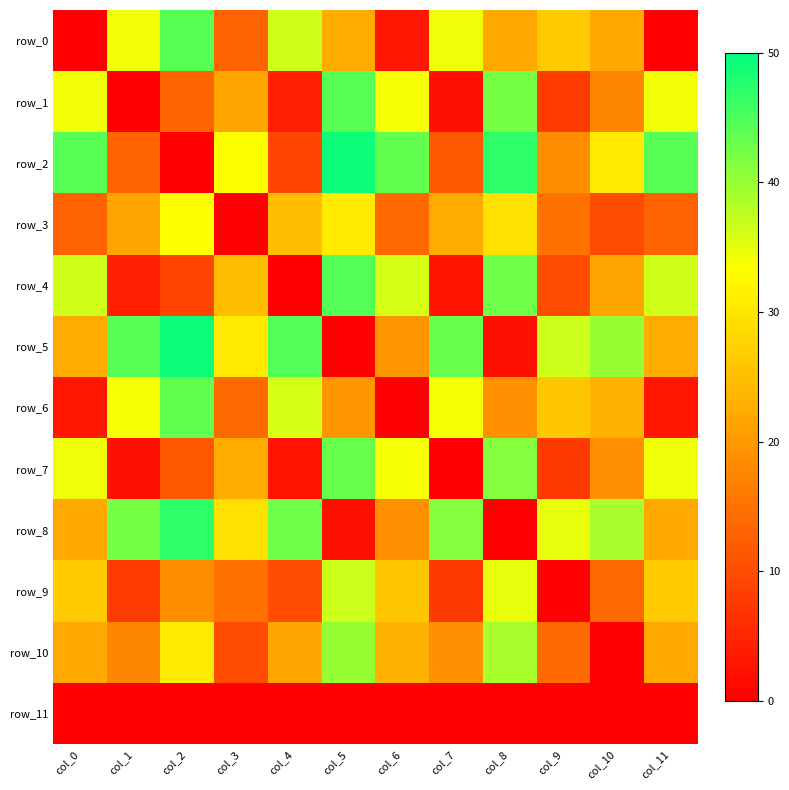

Reading left to right, what are all the values shown in this chart?

row_0: 0.0	34.0	44.2	13.0	36.5	22.4	3.0	34.2	22.1	26.4	22.2	0.0
row_1: 34.0	0.0	13.1	21.8	4.1	44.2	33.9	2.2	42.3	7.9	17.7	34.0
row_2: 44.2	13.1	0.0	33.3	9.2	49.0	43.4	11.6	47.0	18.4	30.7	44.2
row_3: 13.0	21.8	33.3	0.0	24.8	30.7	13.9	22.4	29.5	14.9	9.8	13.0
row_4: 36.5	4.1	9.2	24.8	0.0	44.6	36.1	2.5	42.7	10.0	21.5	36.5
row_5: 22.4	44.2	49.0	30.7	44.6	0.0	19.6	43.3	2.1	36.7	40.2	22.4
row_6: 3.0	33.9	43.4	13.9	36.1	19.6	0.0	34.0	19.1	26.2	23.5	3.0
row_7: 34.2	2.2	11.6	22.4	2.5	43.3	34.0	0.0	41.4	7.8	19.1	34.2
row_8: 22.1	42.3	47.0	29.5	42.7	2.1	19.1	41.4	0.0	34.9	38.9	22.1
row_9: 26.4	7.9	18.4	14.9	10.0	36.7	26.2	7.8	34.9	0.0	13.9	26.4
row_10: 22.2	17.7	30.7	9.8	21.5	40.2	23.5	19.1	38.9	13.9	0.0	22.2
row_11: 0.0	0.0	0.0	0.0	0.0	0.0	0.0	0.0	0.0	0.0	0.0	0.0